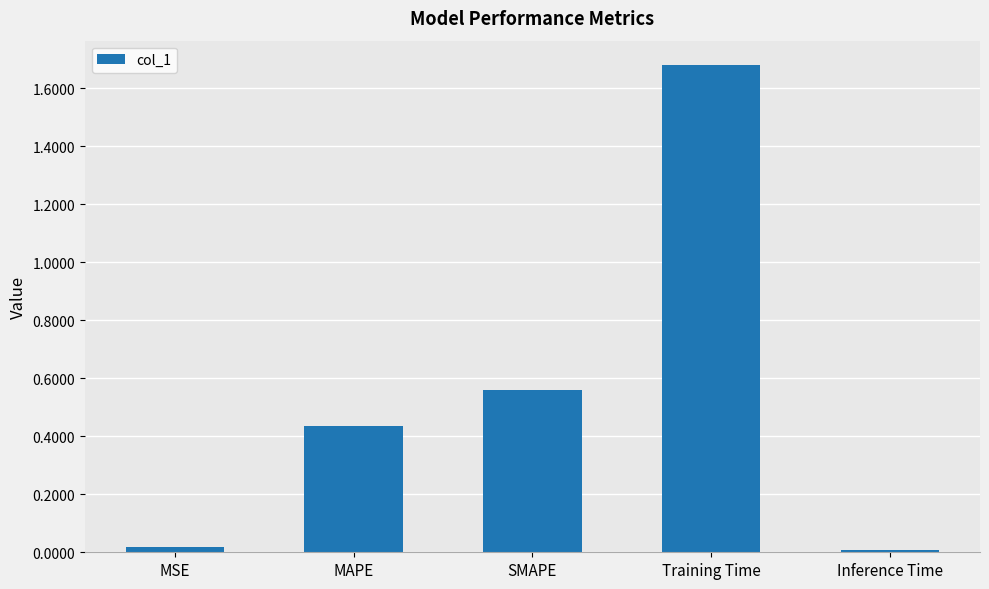

What is the change in value from Training Time to Inference Time?

-1.7